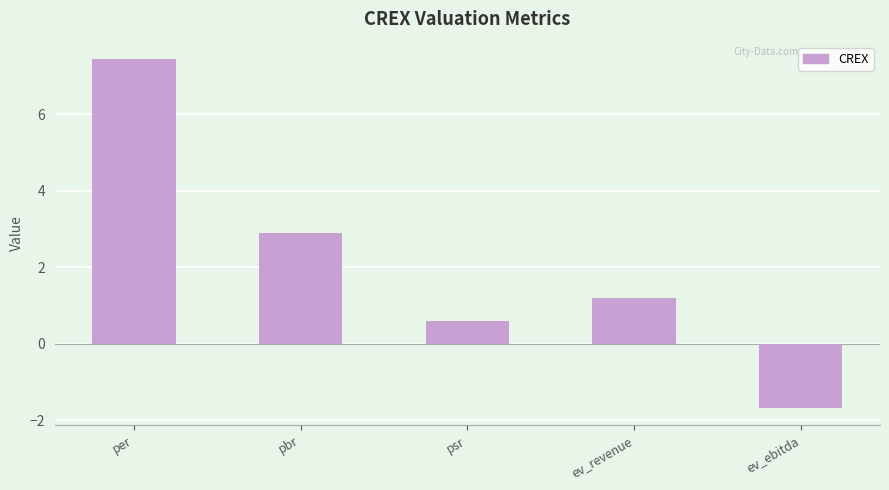

At which label is the value closest to 2?

ev_revenue